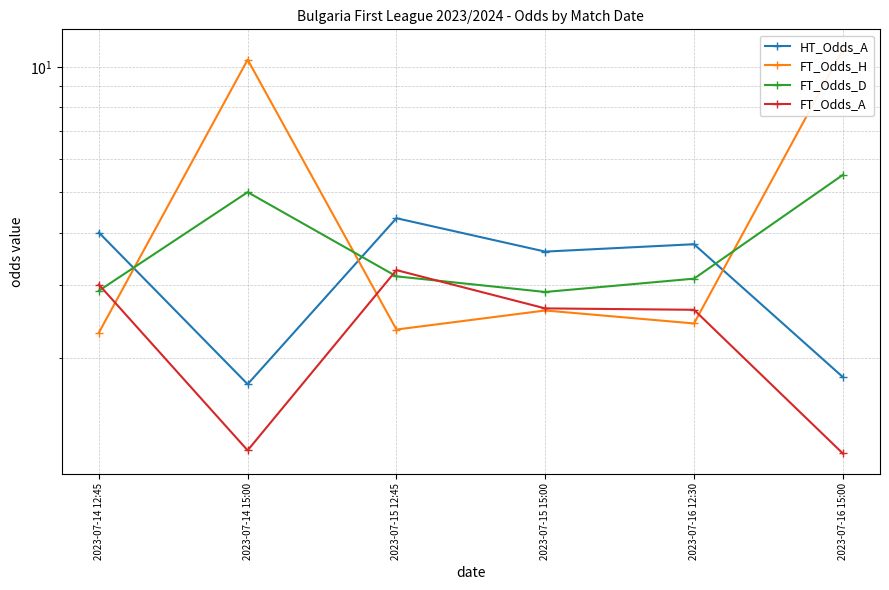

True or false: HT_Odds_A and FT_Odds_D intersect in this chart.

True